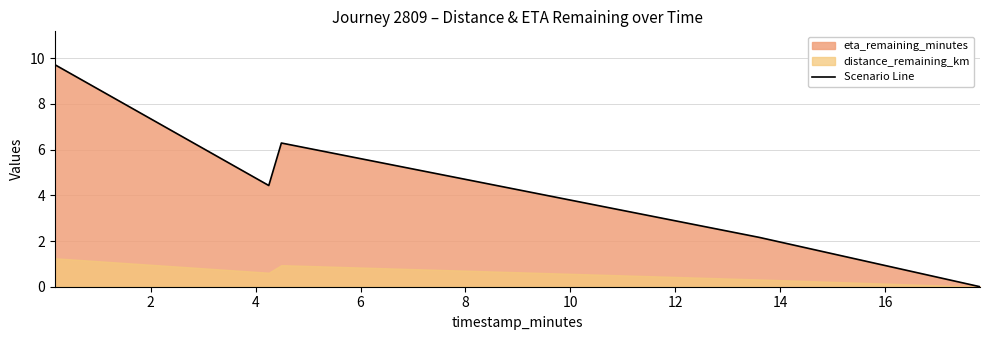

What is the value of the 2nd point from the left?

4.4